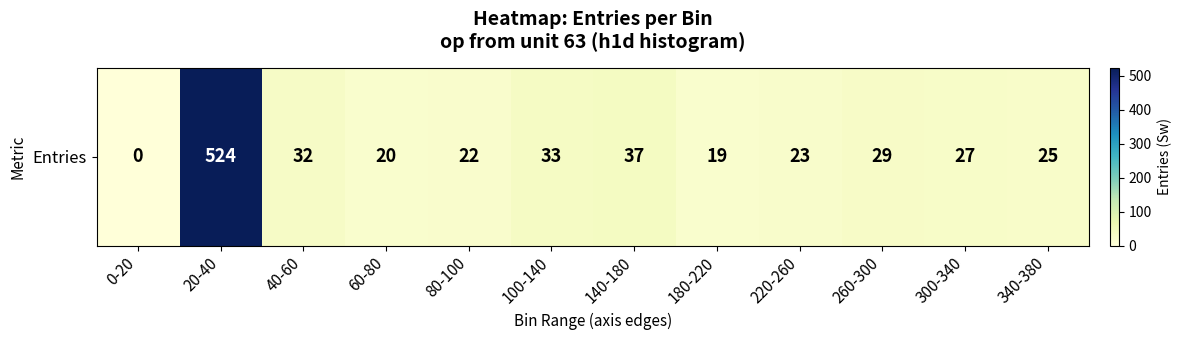

Count the number of categories in the chart.

12